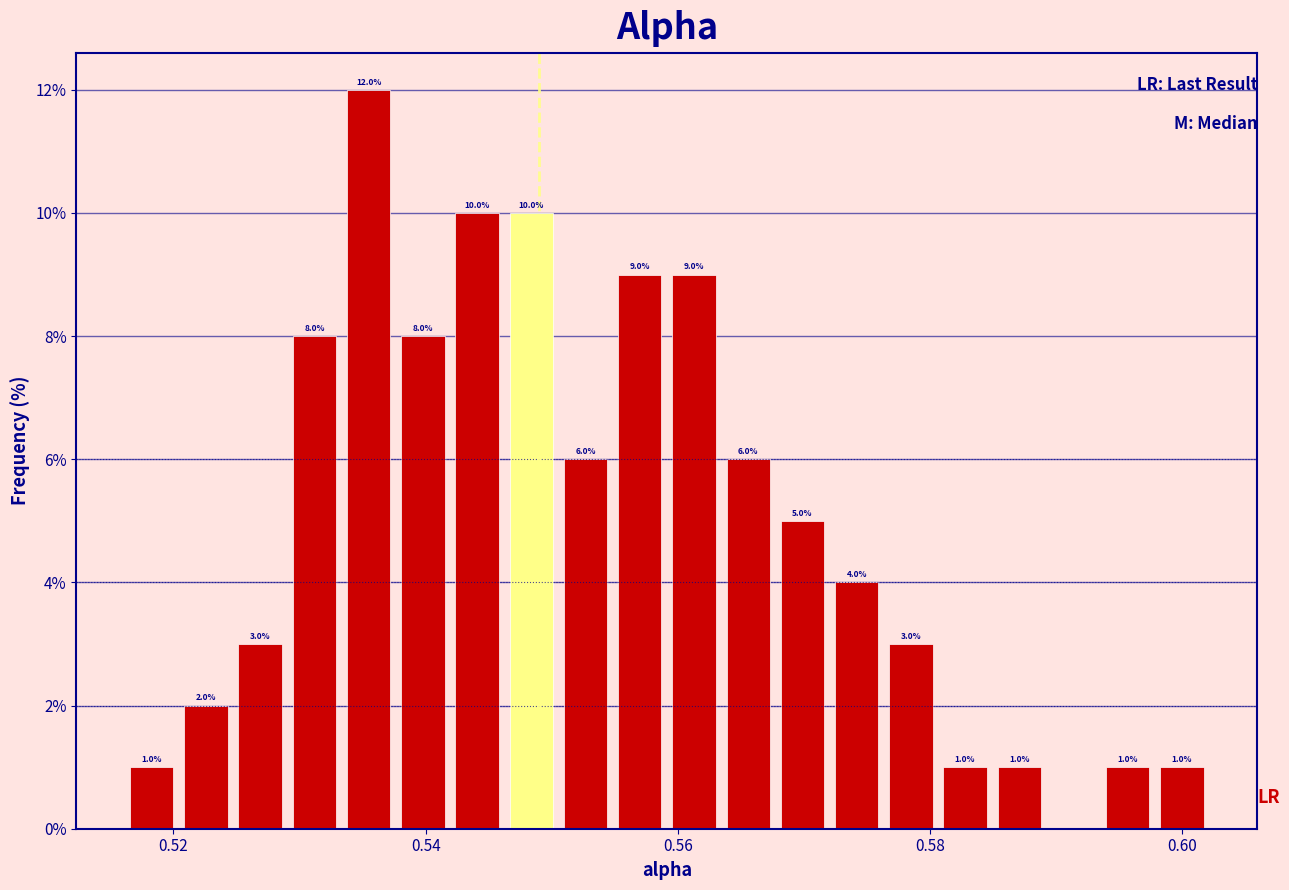

Around what value on the x-axis is the tallest bar? Give the approximate position of its centre, as read against the axis.

0.536